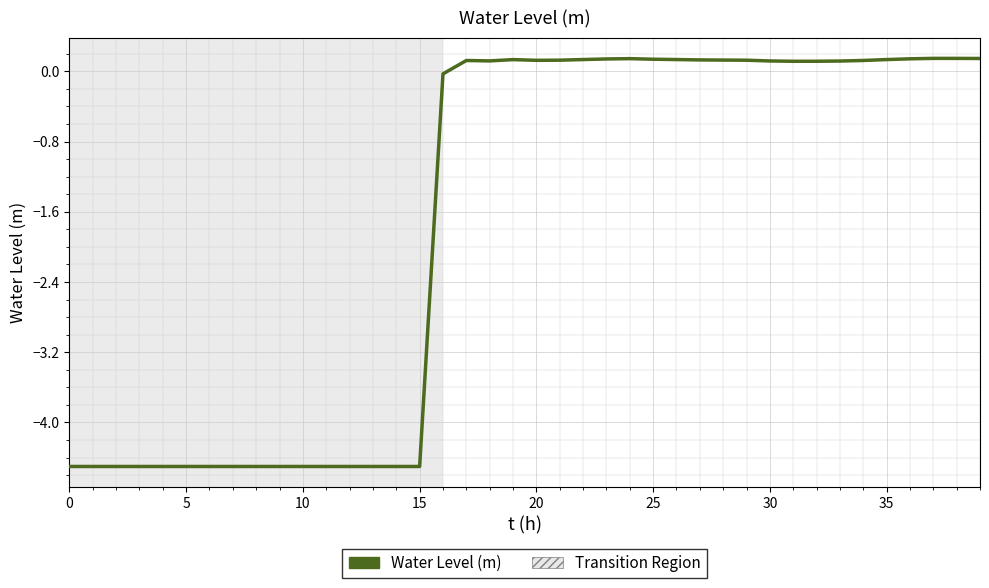

What is the smallest value displayed?

-4.5